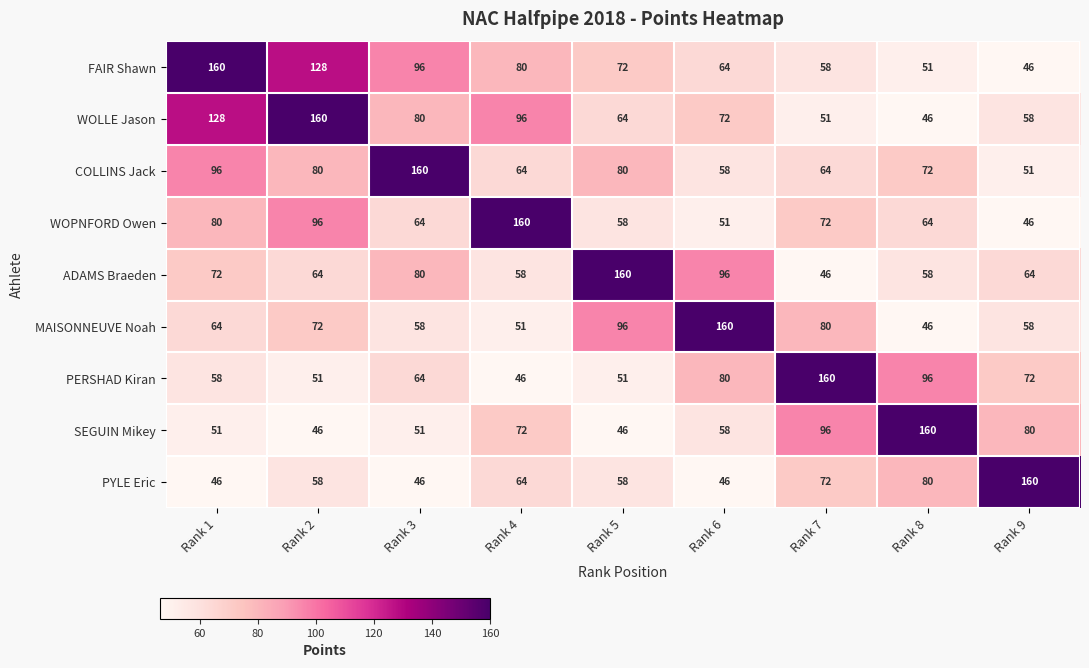

What is the total value across all series at Rank 6?

685